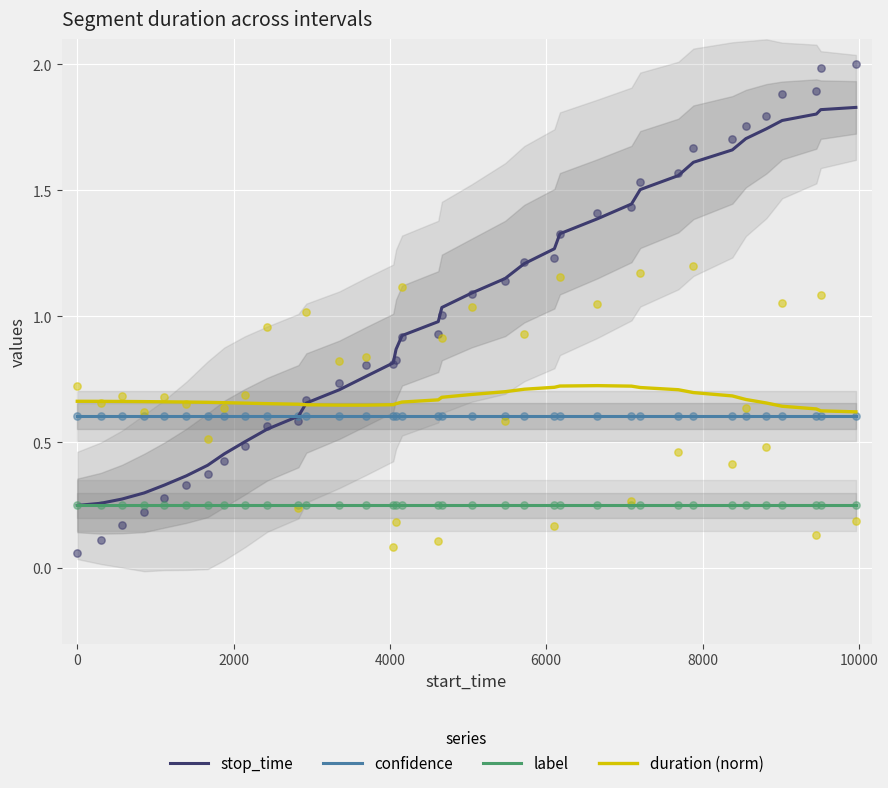

Which series contains the lowest Y value?

stop_time